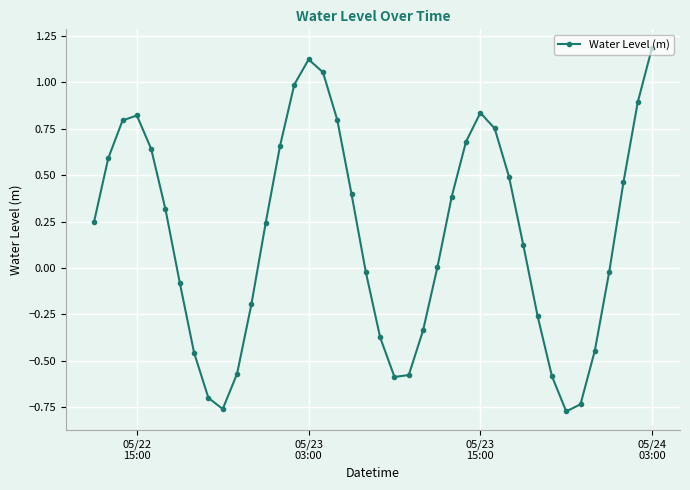

How many distinct data groups are displayed?

1